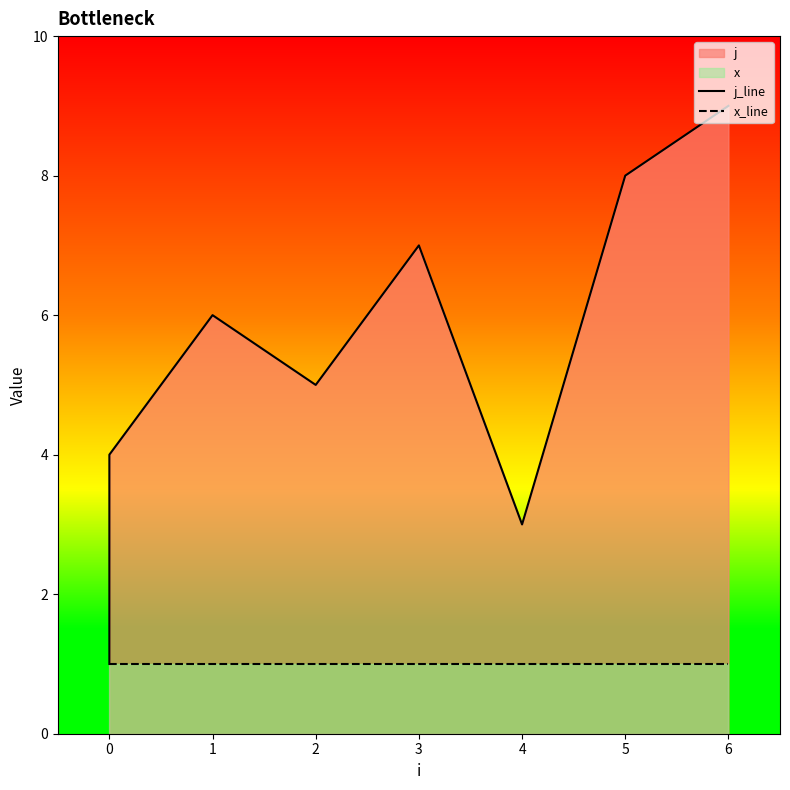

True or false: x_line and j_line intersect in this chart.

False